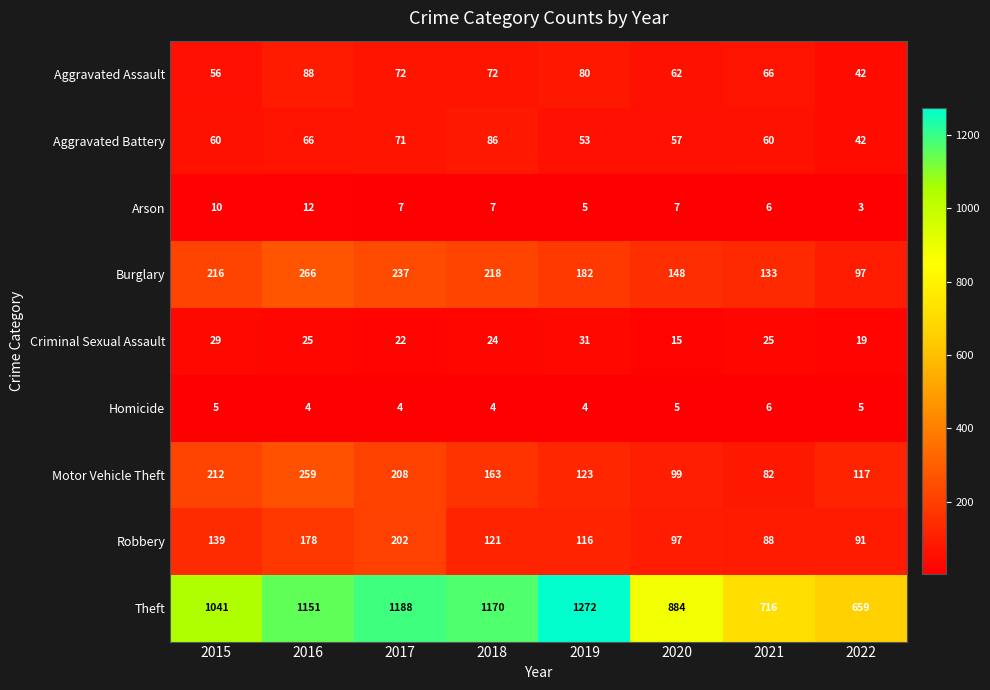

Count the number of data series in this chart.

9